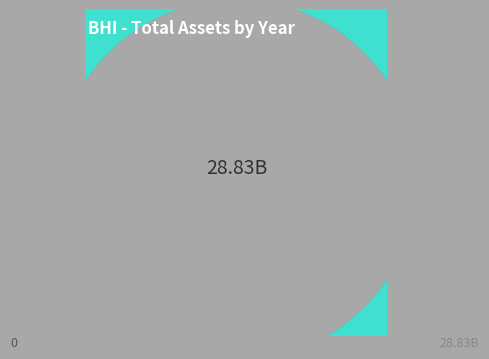

To the nearest percent, what percentage of the pie is 2011?

16%